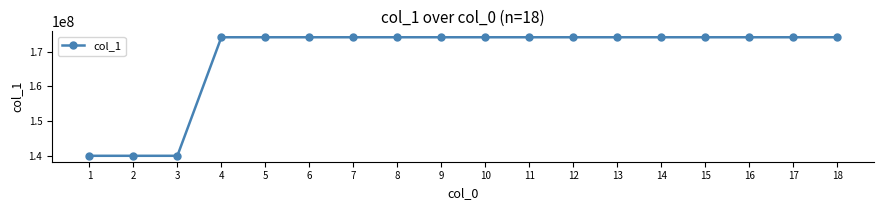

What is the value of the 16th point from the left?

174104122